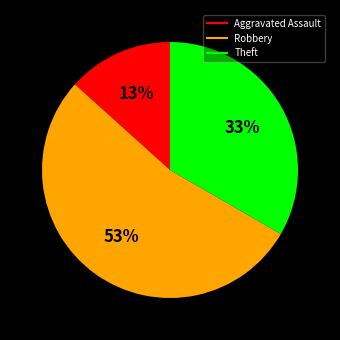

Between Theft and Aggravated Assault, which is larger?

Theft